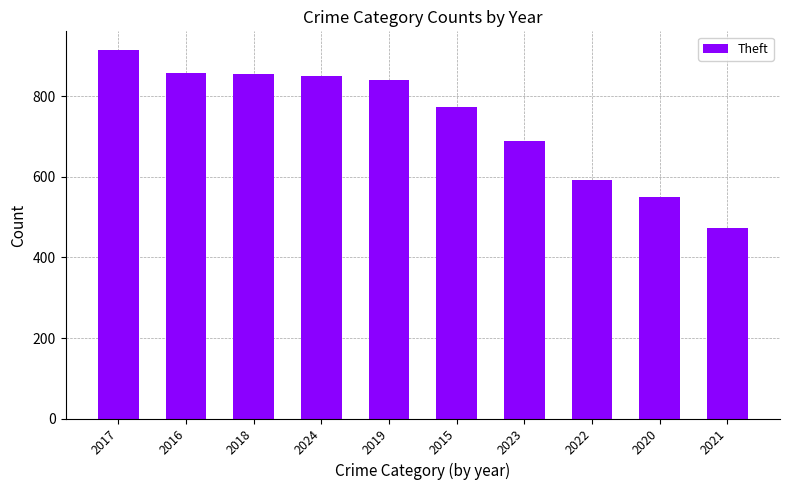

True or false: the data shows 841 at 2019.

True